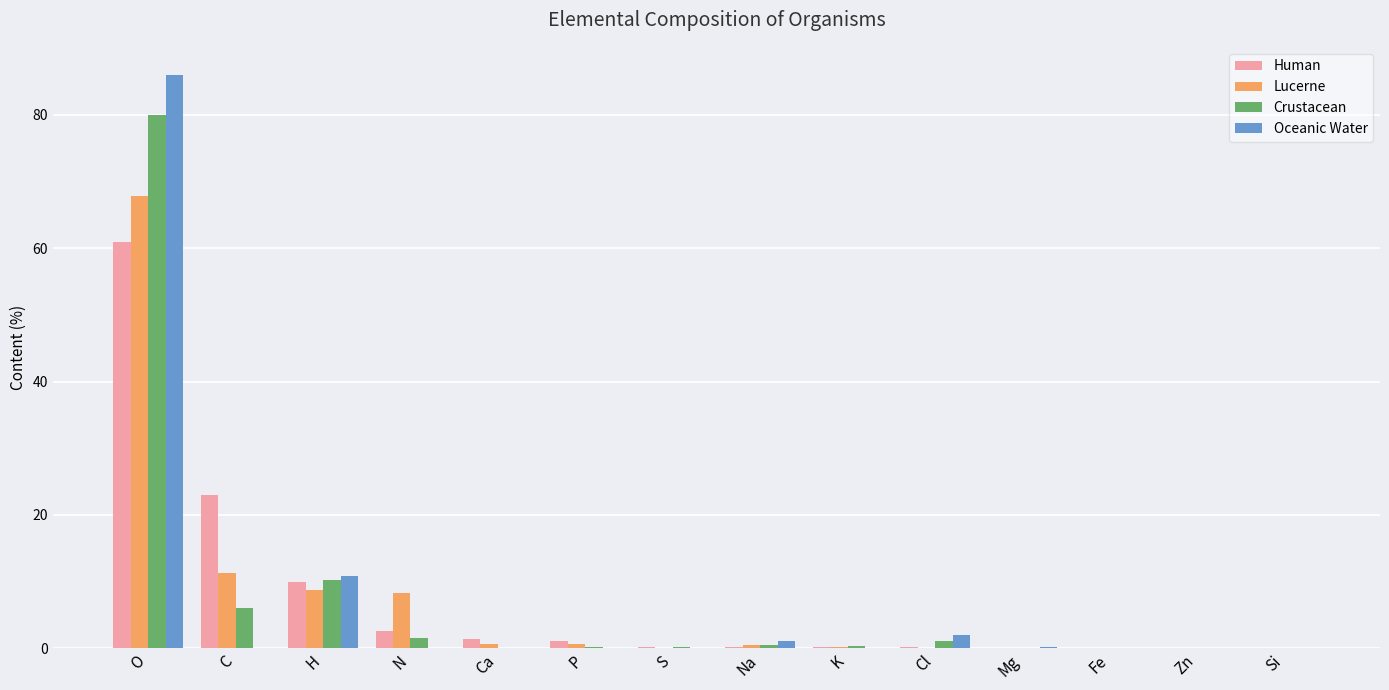

What is the average value of the Lucerne series?

7.0